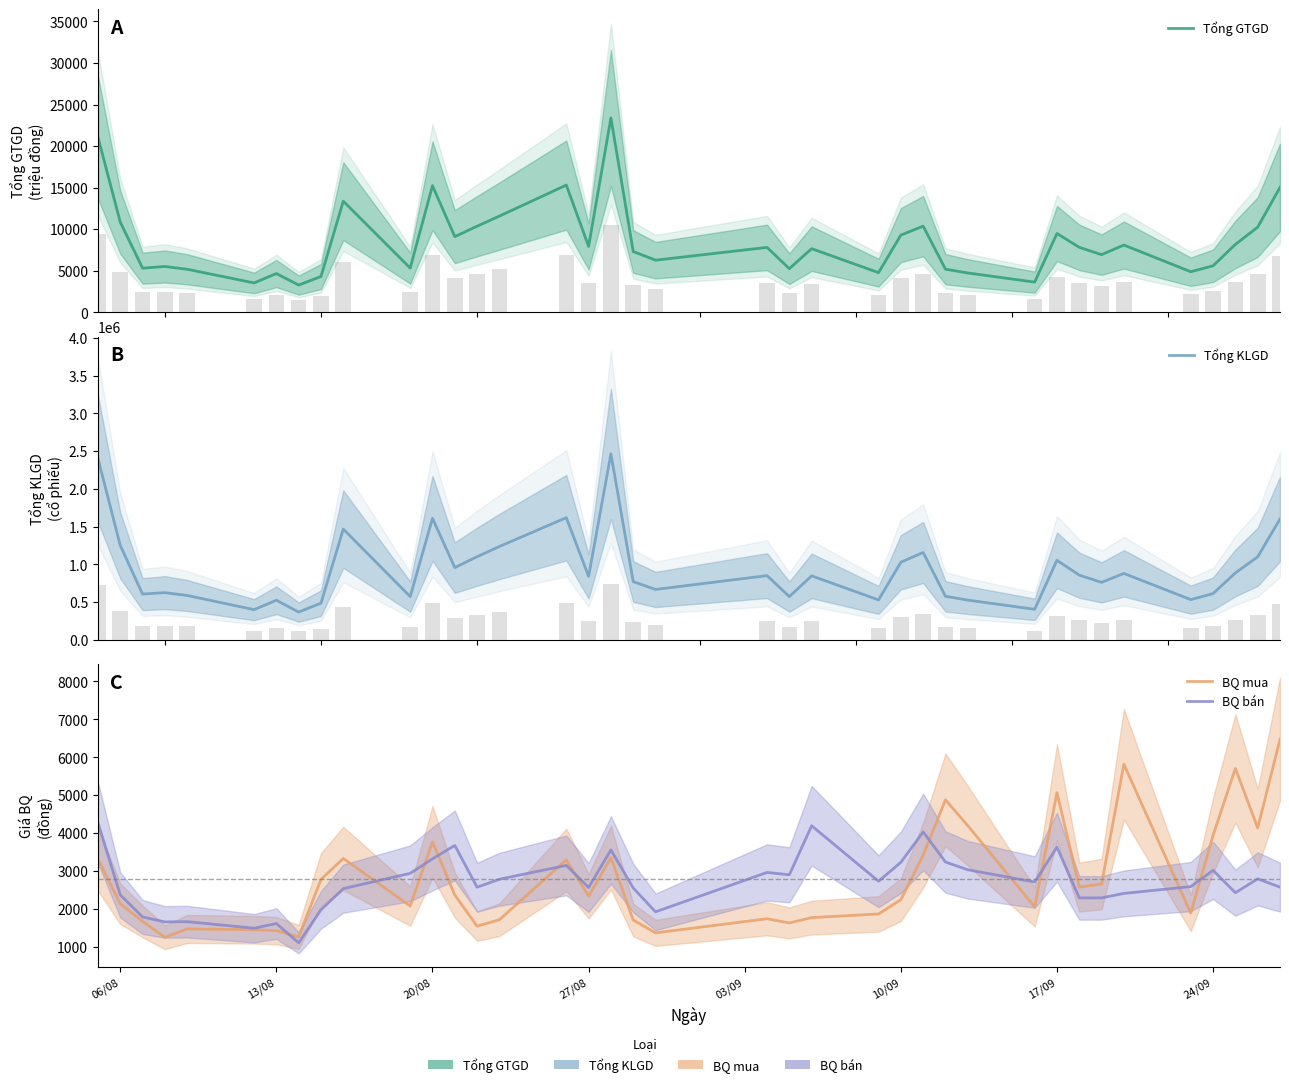

True or false: Tổng GTGD has a value of 3159 at 9.

False